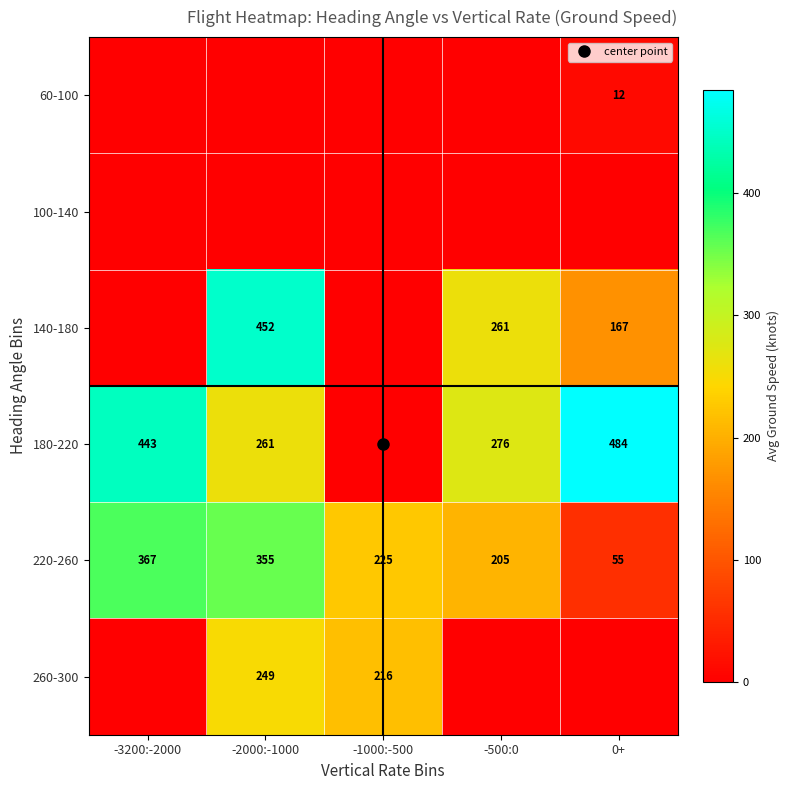

What is the sum of the 220-260 values at 0+ and -500:0?

260.0